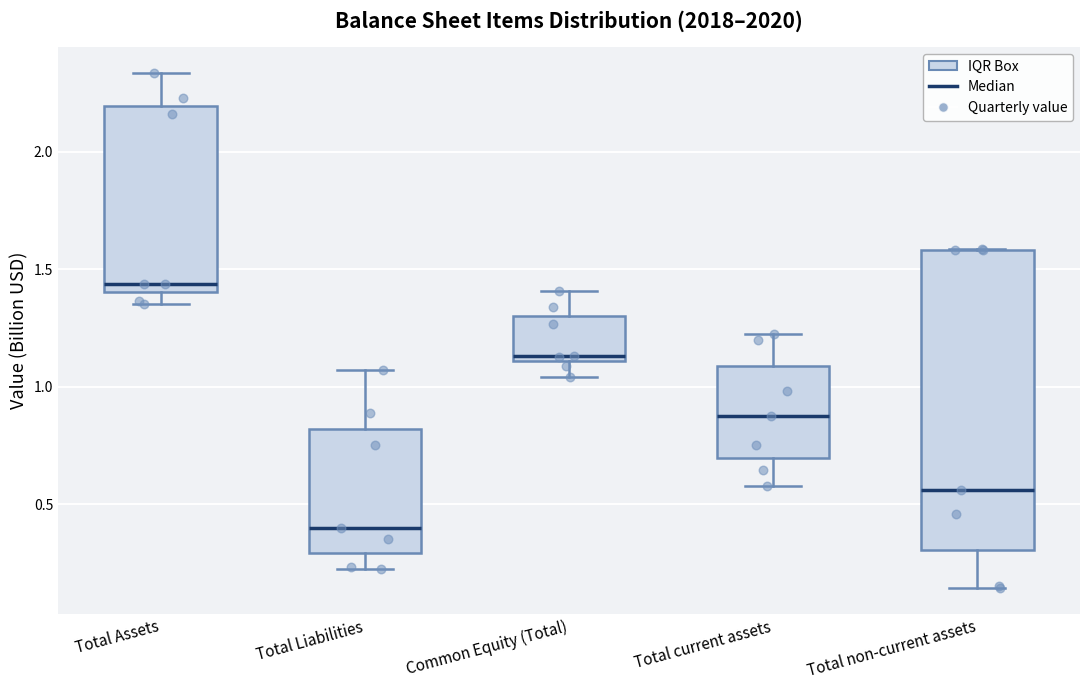

Reading left to right, transcribe this box plot: for each box, give where its median line is, the range the box spans, and where its two whiskers end, as read against the y-axis. The values are not printed on the chart, so give them approximately, as read against the axis.

Total Assets: median 1.45, box 1.40 to 2.20, whiskers 1.35 to 2.35
Total Liabilities: median 0.40, box 0.30 to 0.80, whiskers 0.20 to 1.05
Common Equity (Total): median 1.15, box 1.10 to 1.30, whiskers 1.05 to 1.40
Total current assets: median 0.90, box 0.70 to 1.10, whiskers 0.60 to 1.20
Total non-current assets: median 0.55, box 0.30 to 1.60, whiskers 0.15 to 1.60